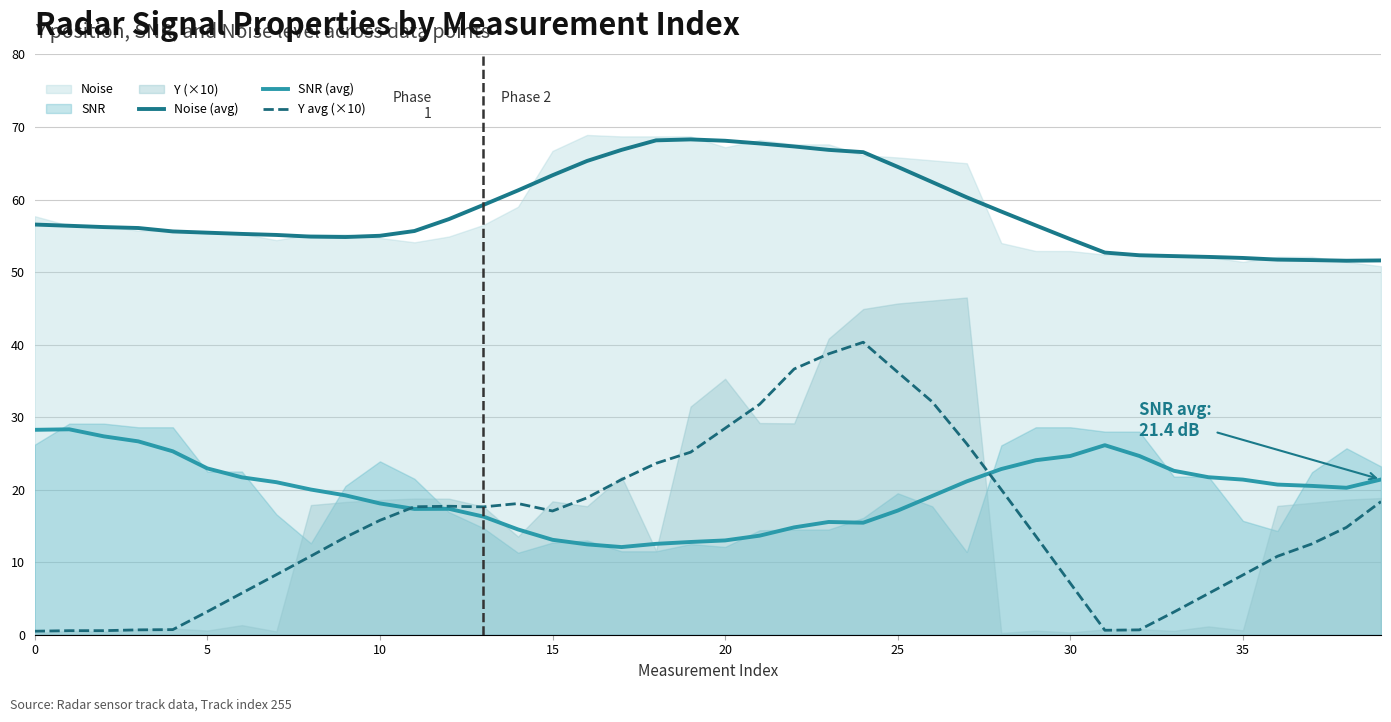

True or false: SNR (avg) and Noise (avg) cross at least once.

False